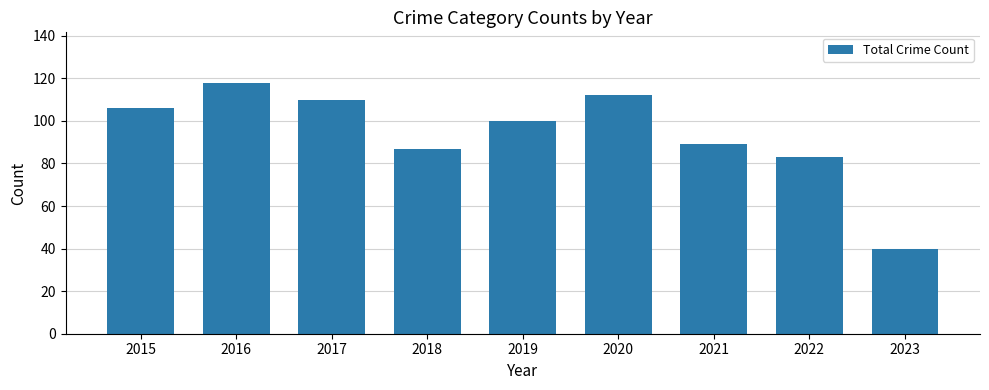

The chart shows a value of 82 at 2016. True or false?

False